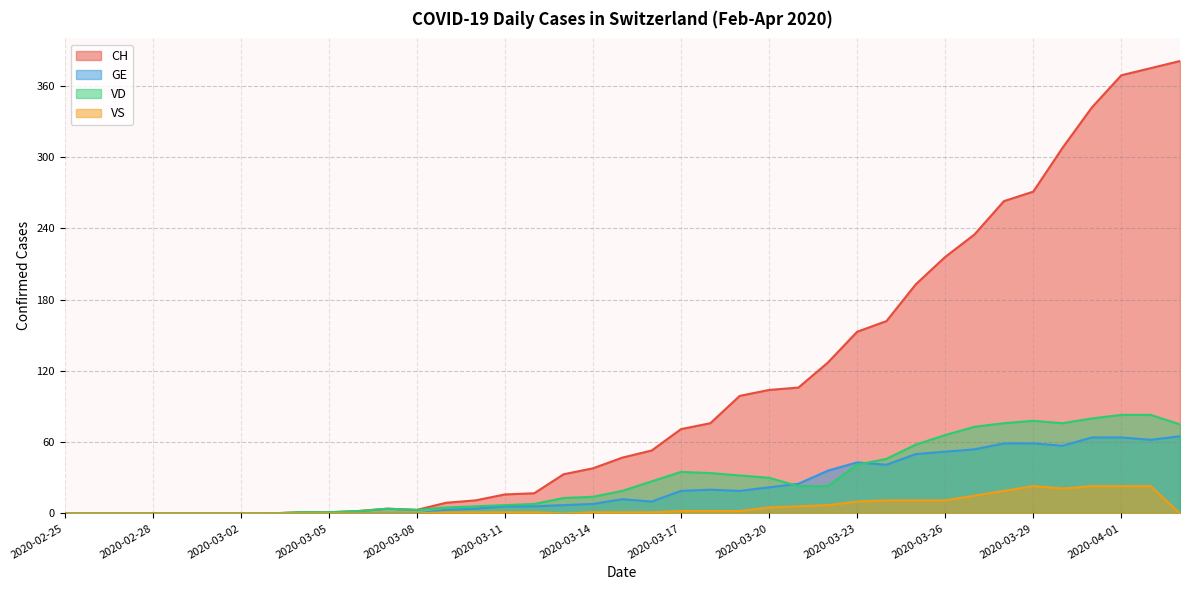

How many values in the GE series are below 10?

19